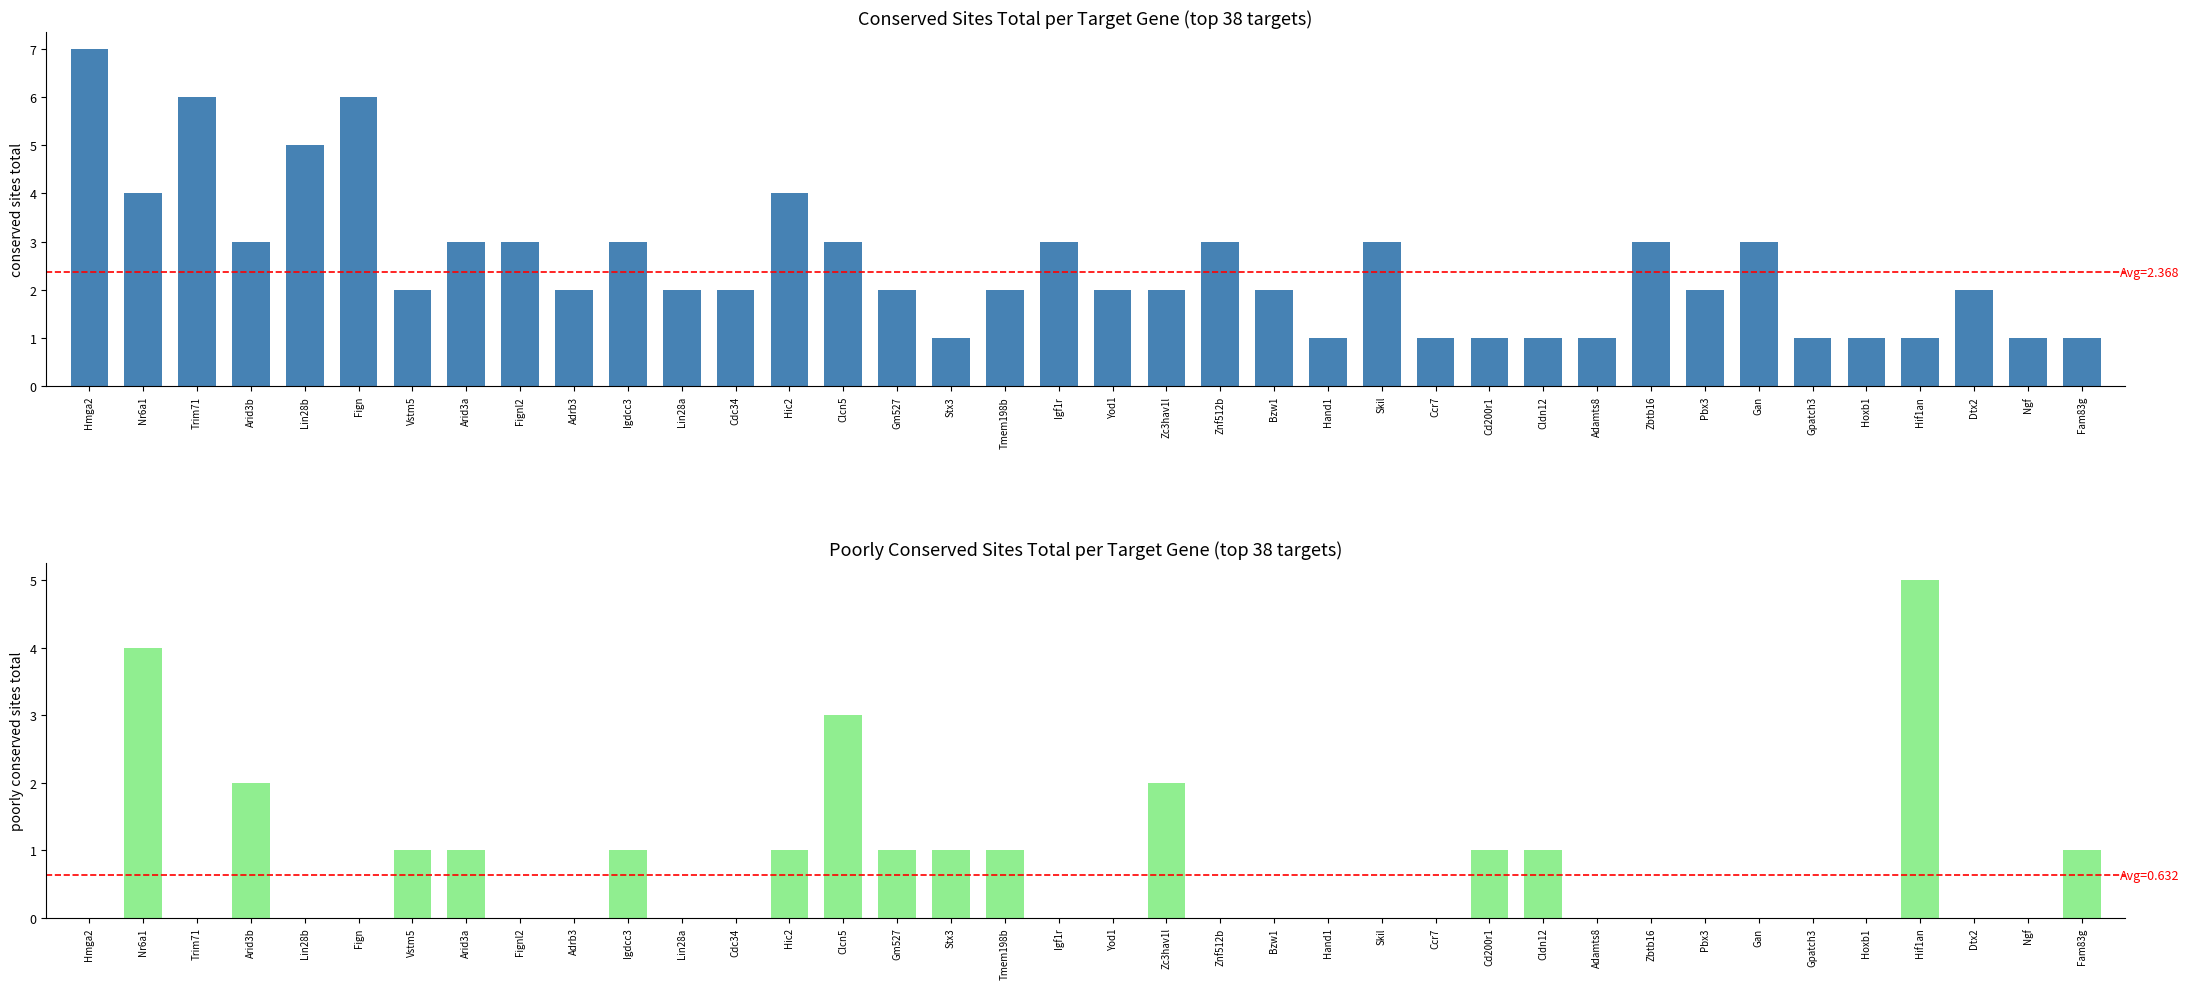

List the series in order of their peak value, lowest first.

Poorly conserved sites total, Conserved sites total